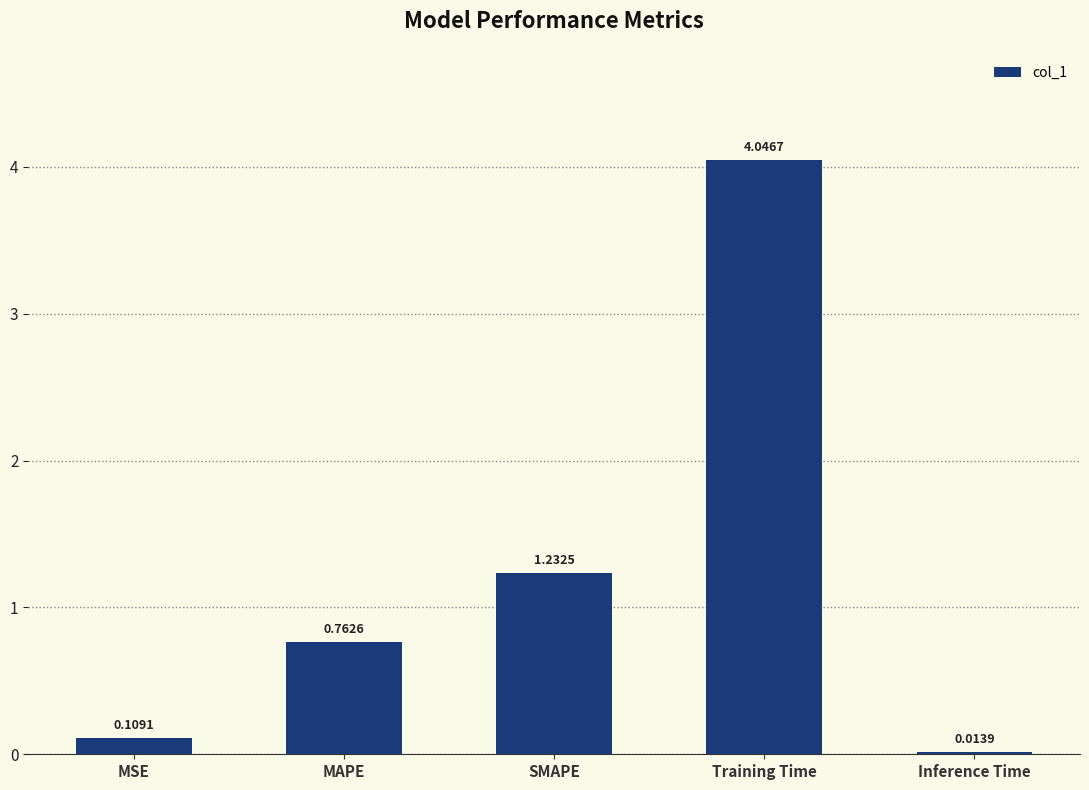

Between Training Time and MAPE, which is larger?

Training Time